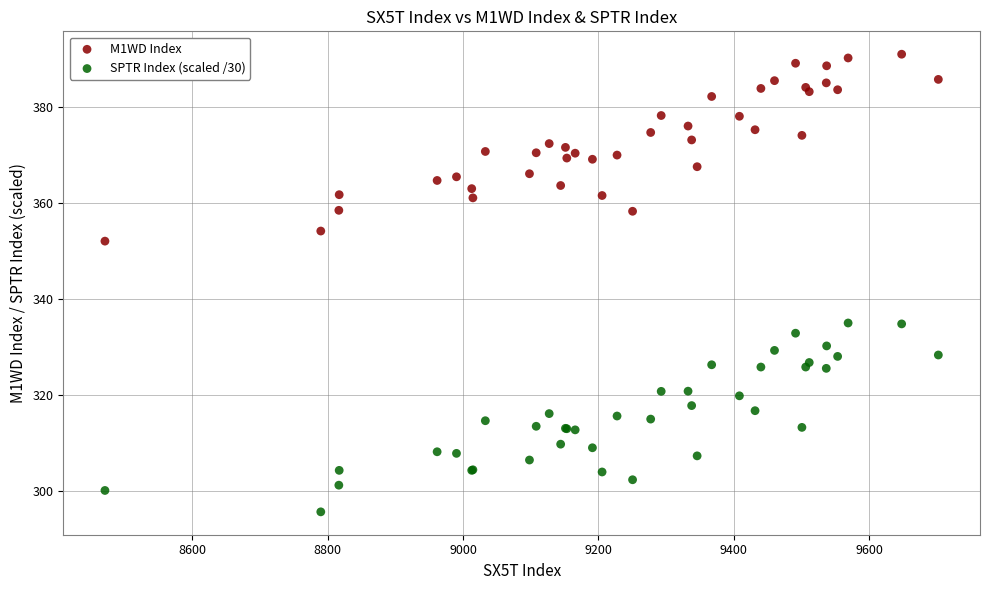

What is the X range (max minus min) for the scatter plot?

1231.0